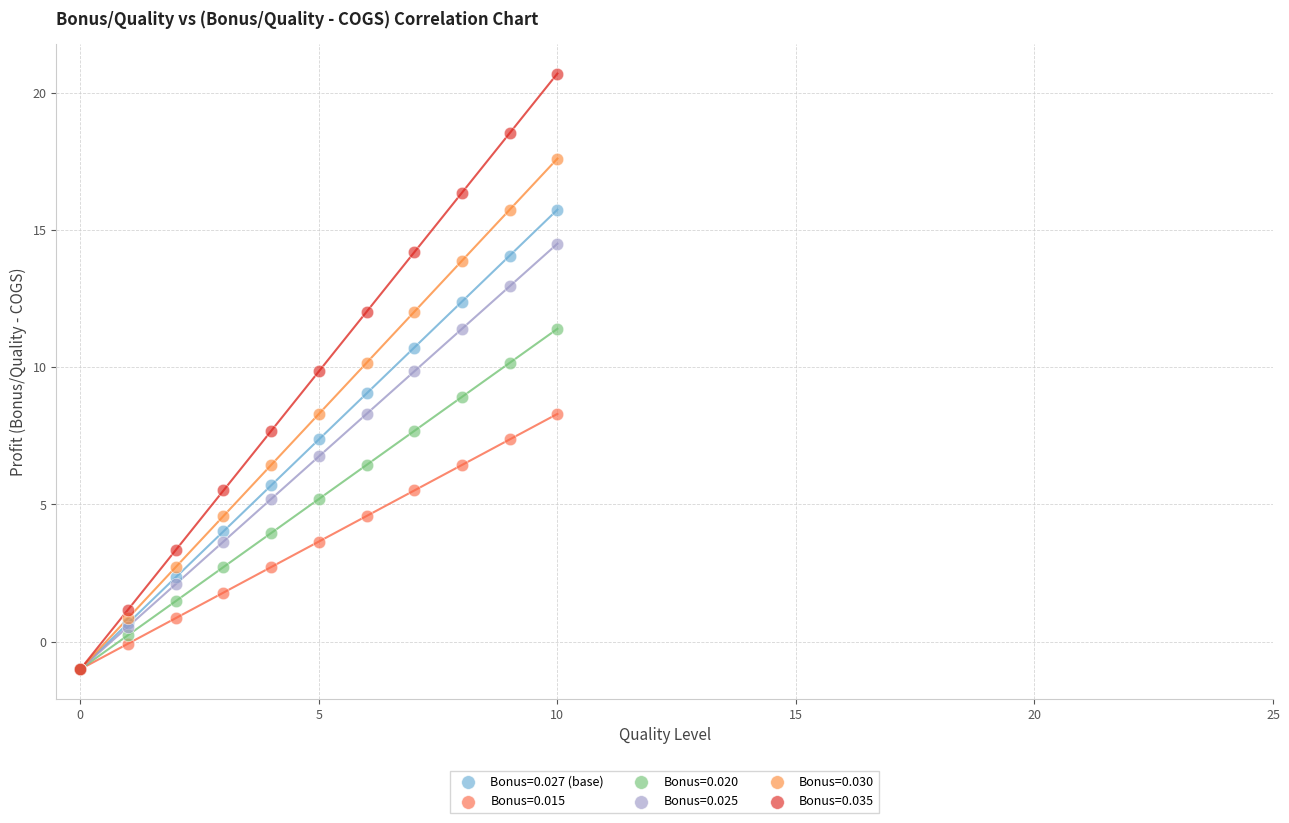

What are all the series names shown in the legend?

Bonus=0.027 (base), Bonus=0.015, Bonus=0.020, Bonus=0.025, Bonus=0.030, Bonus=0.035